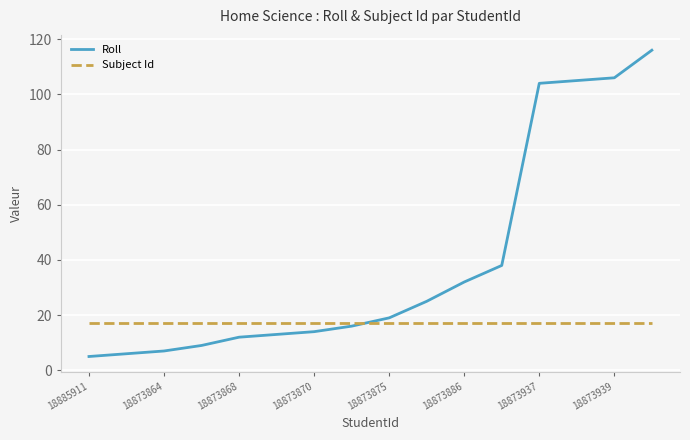

Which series has the largest total across all categories?

Roll